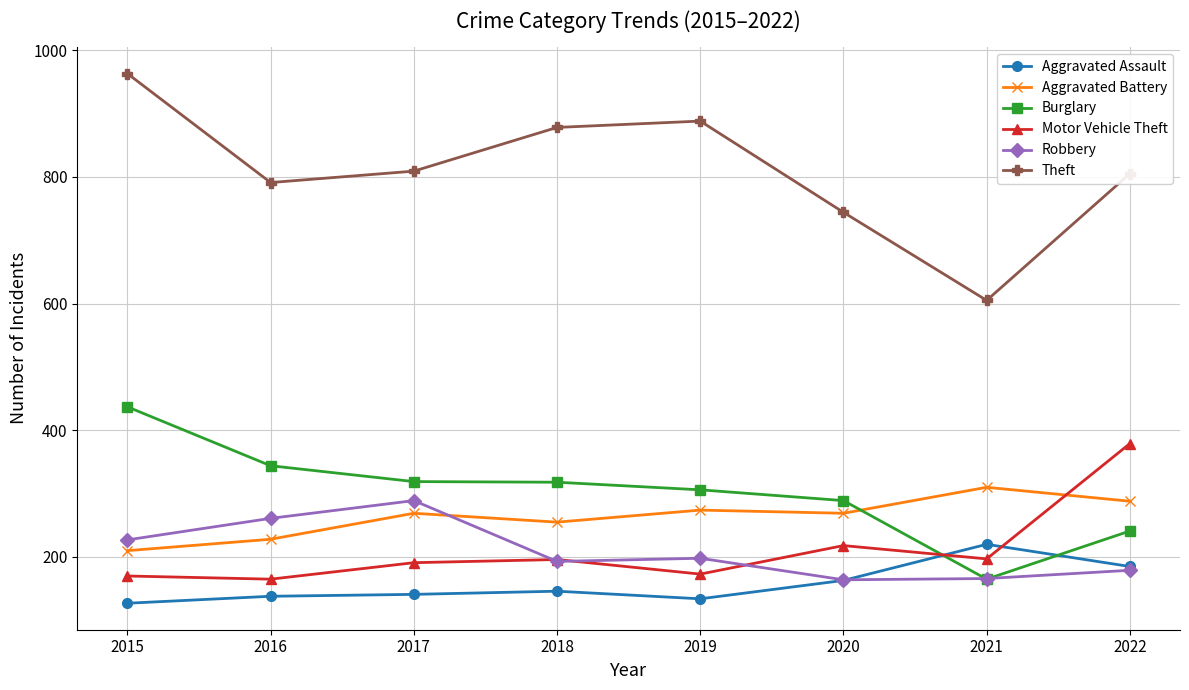

At which category does the chart reach its peak across all series?

2015